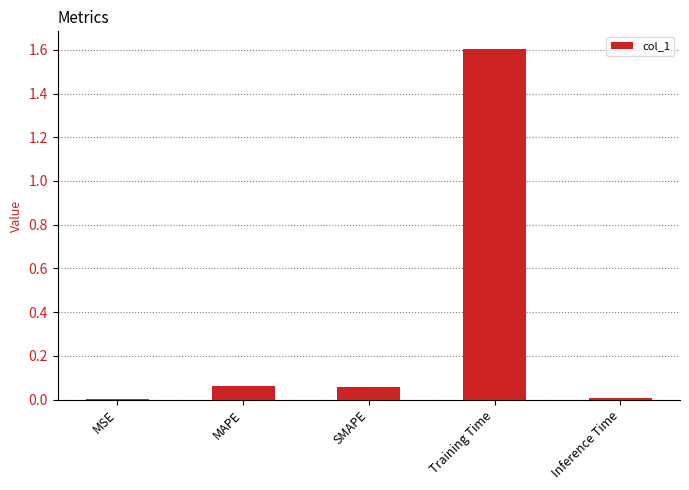

What is the maximum value shown in the chart?

1.6